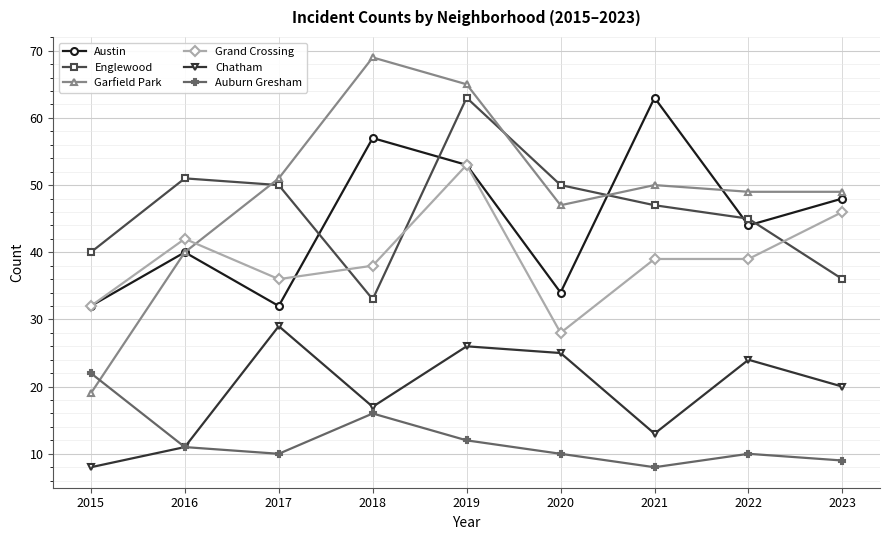

Which series has the largest total across all categories?

Garfield Park